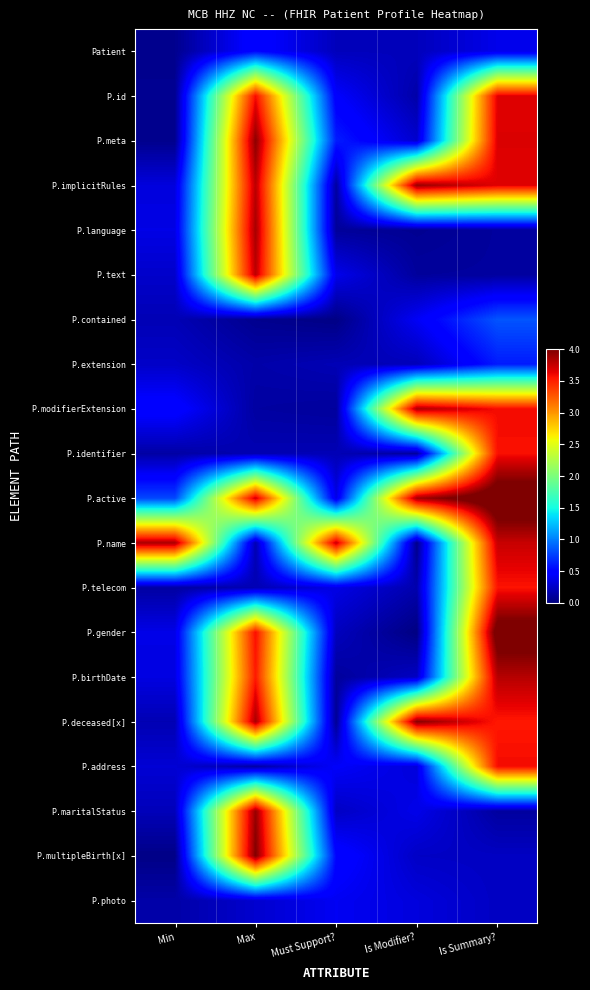

What is the maximum value shown in the chart?

4.2